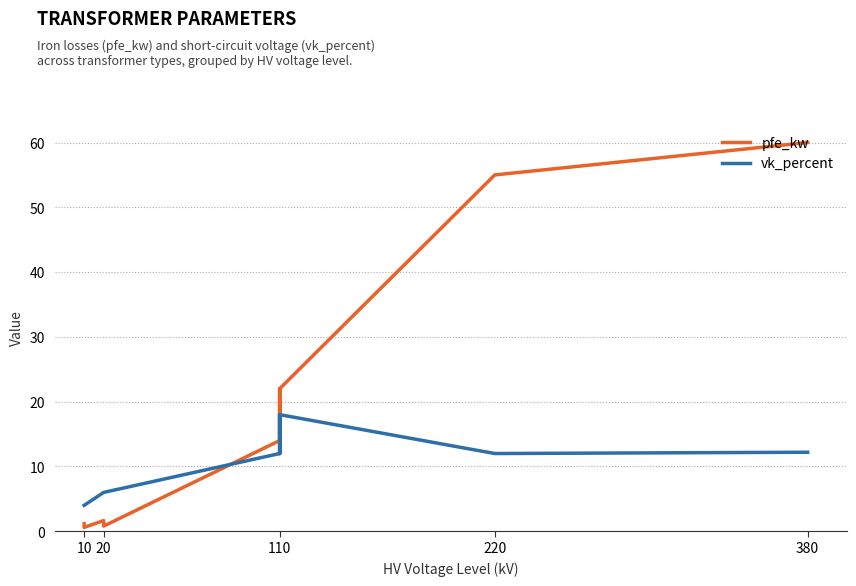

Rank the series at 110 from lowest to highest value.

vk_percent, pfe_kw